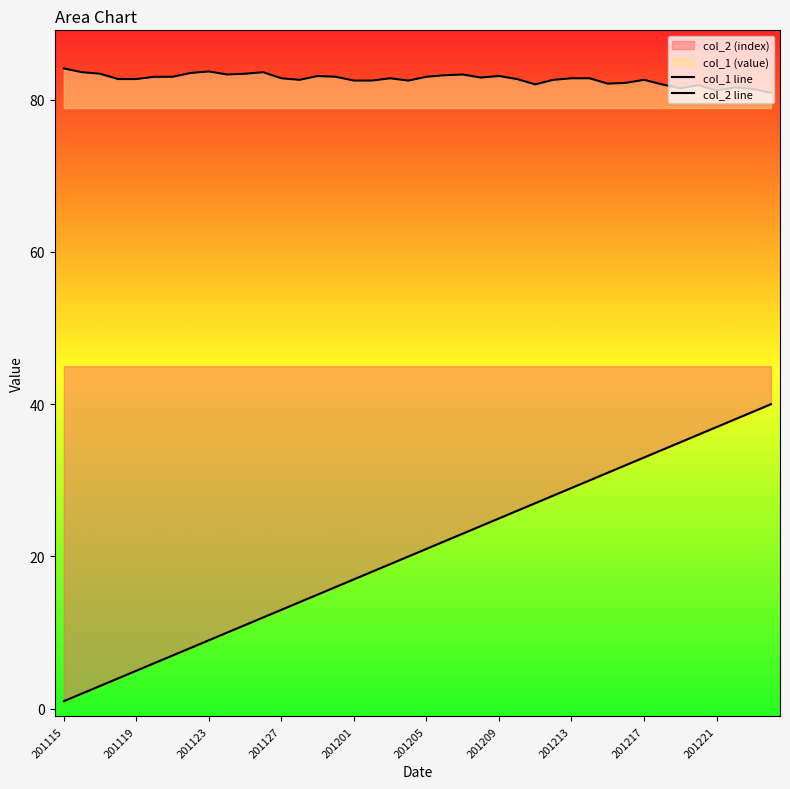

True or false: col_2 line has more than 1 points higher than both neighbors.

False